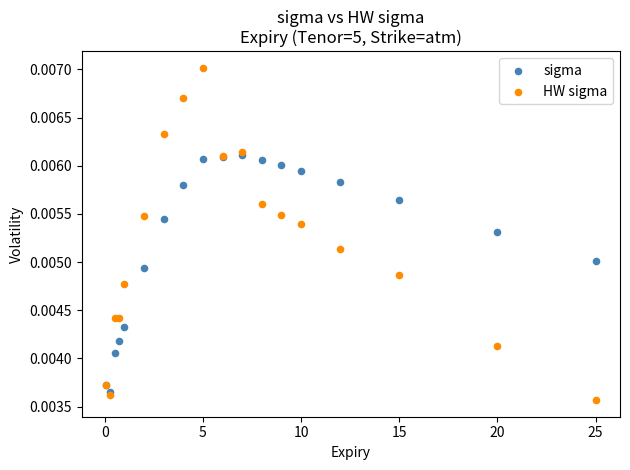

Which series contains the highest Y value?

HW sigma